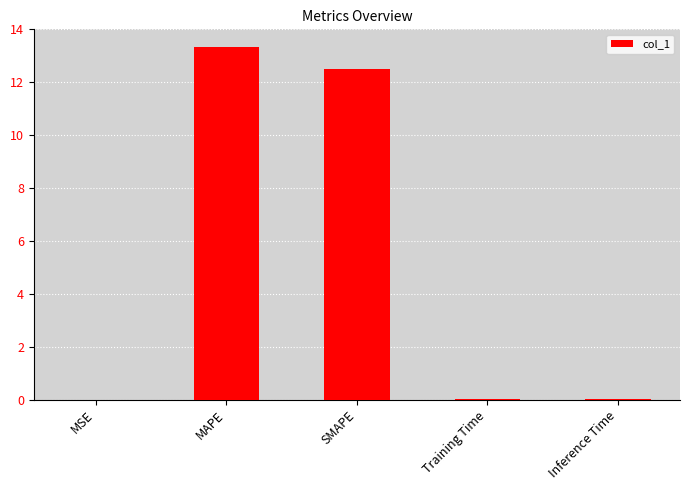

What is the sum of all values?

25.9